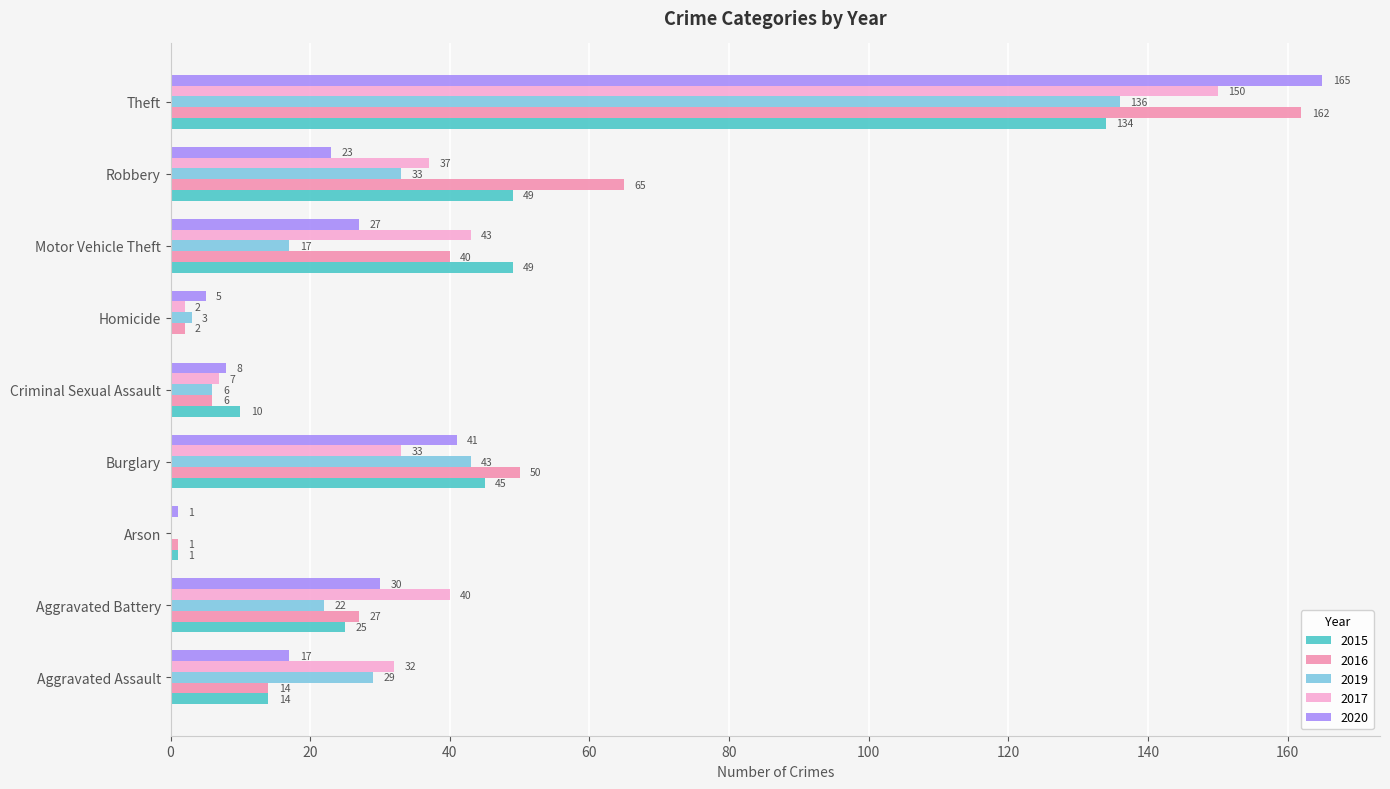

What is the total value across all series at Aggravated Assault?

106